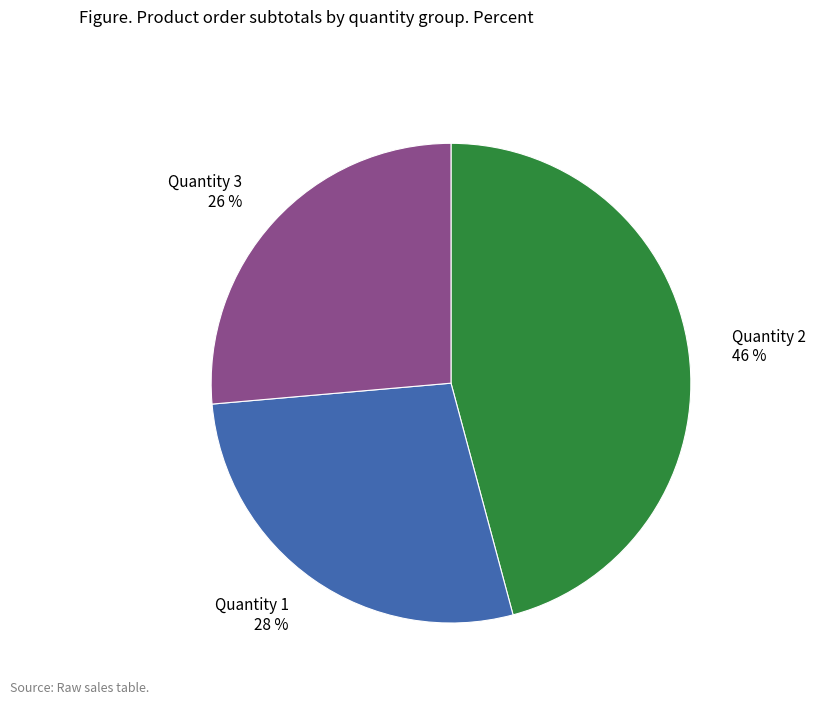

How many slices are in this pie chart?

3